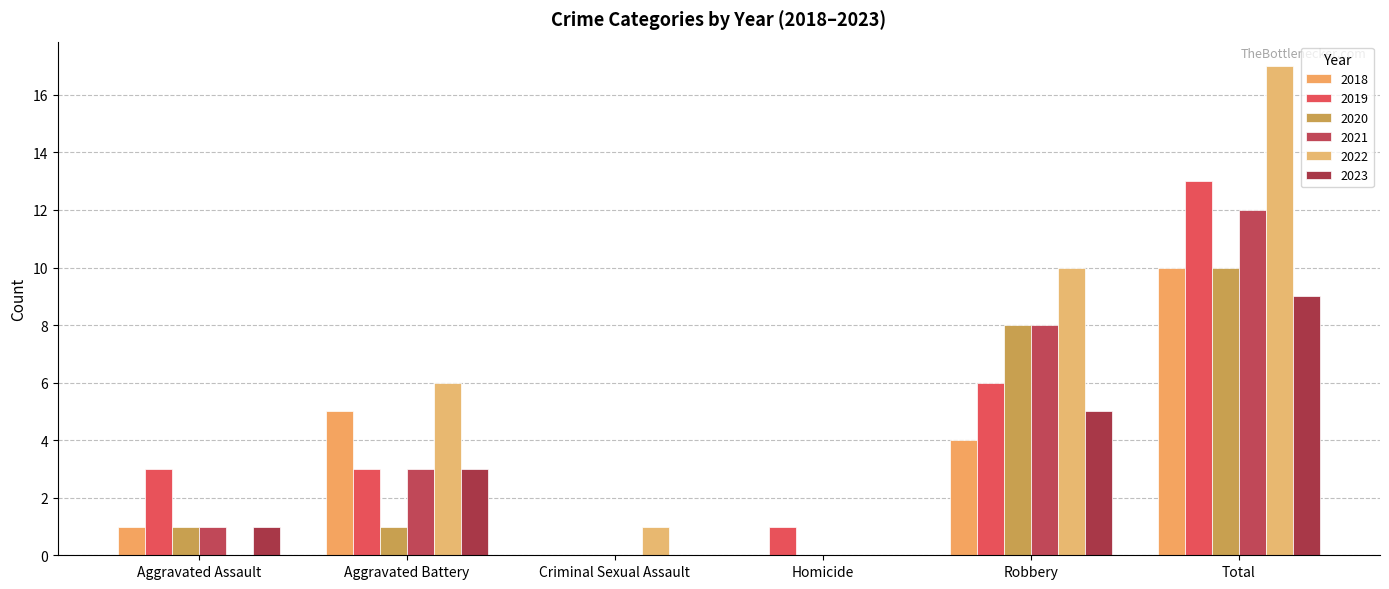

How many series are shown in this chart?

6